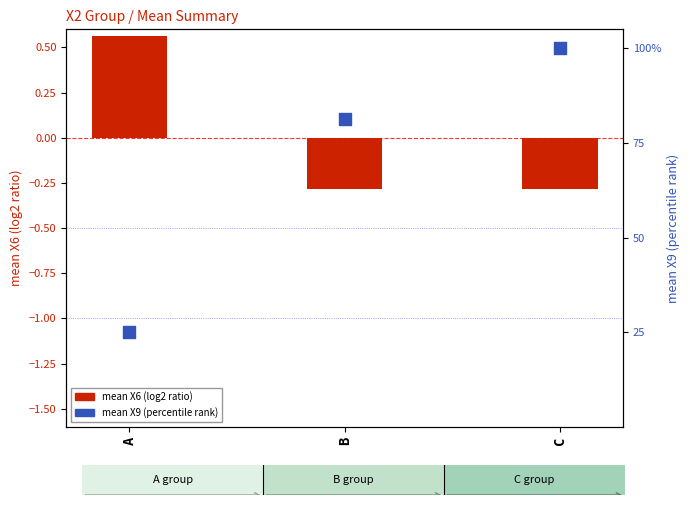

What are all the series names shown in the legend?

mean X6 (log2 ratio), mean X9 (percentile rank)